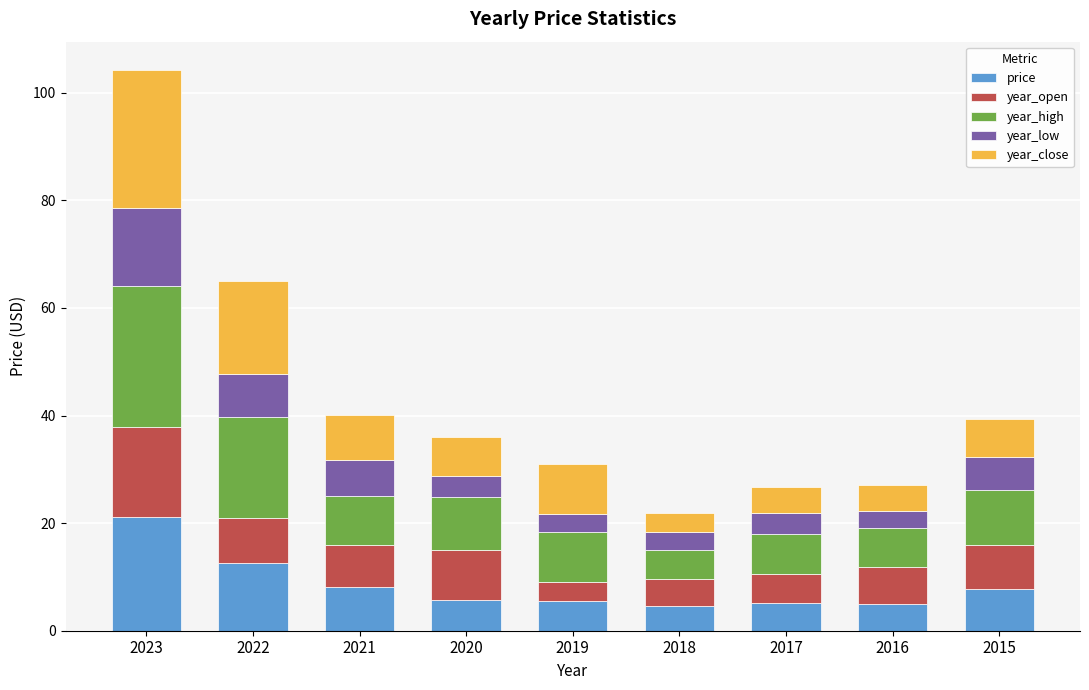

What is the lowest value of the price series?

4.6